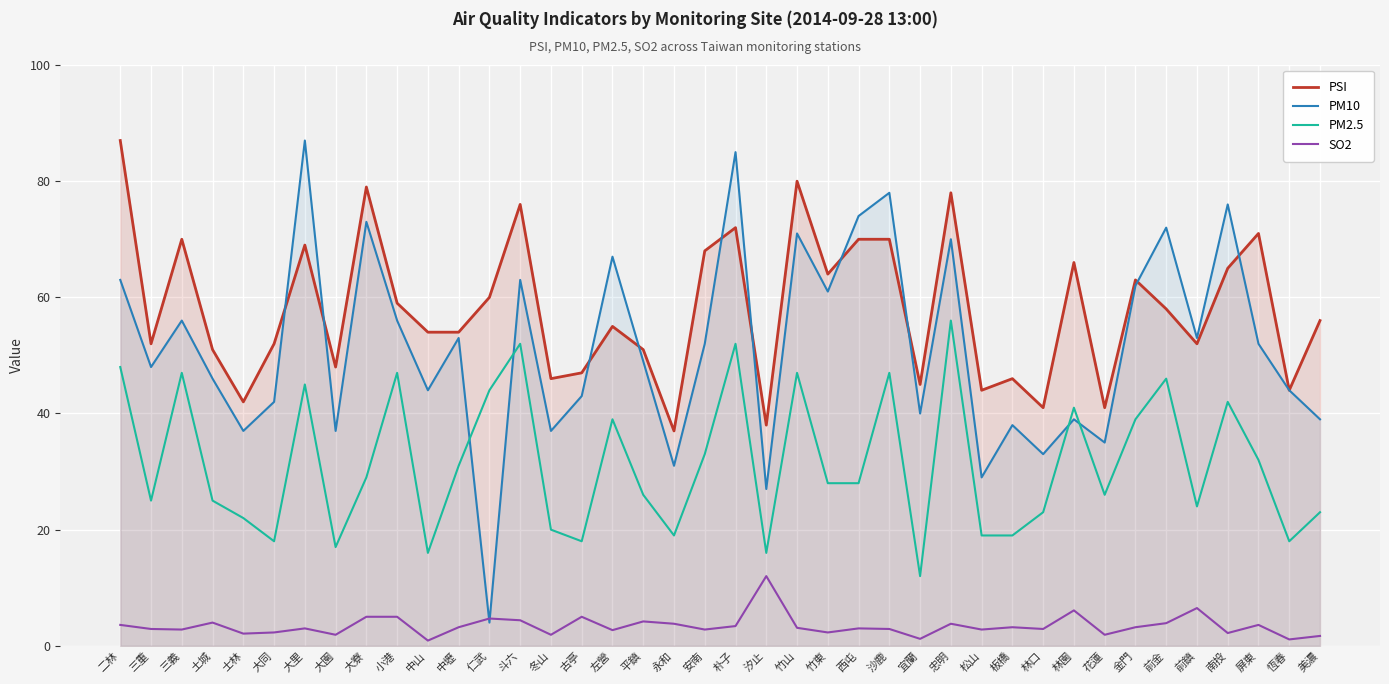

How many values in the PM2.5 series exceed 28?

19